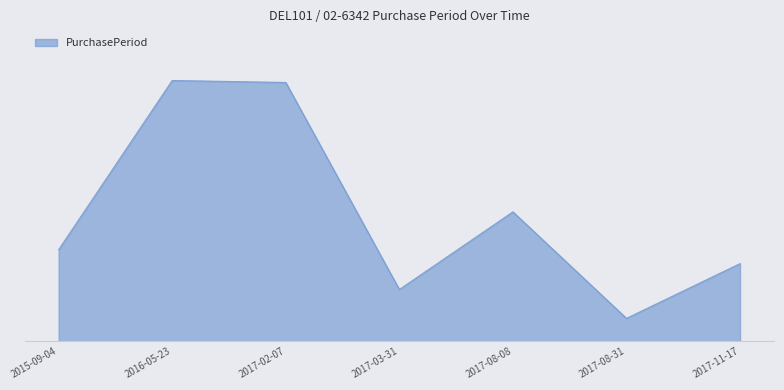

Approximately how many times larger is the value at 2017-11-17 compared to 2016-05-23?

0.3